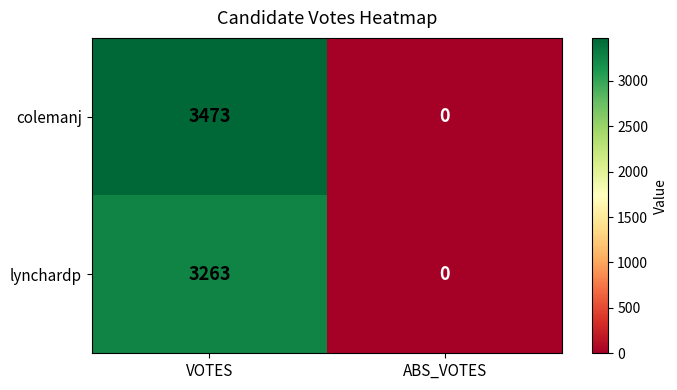

Rank the series by their maximum value, from highest to lowest.

colemanj, lynchardp